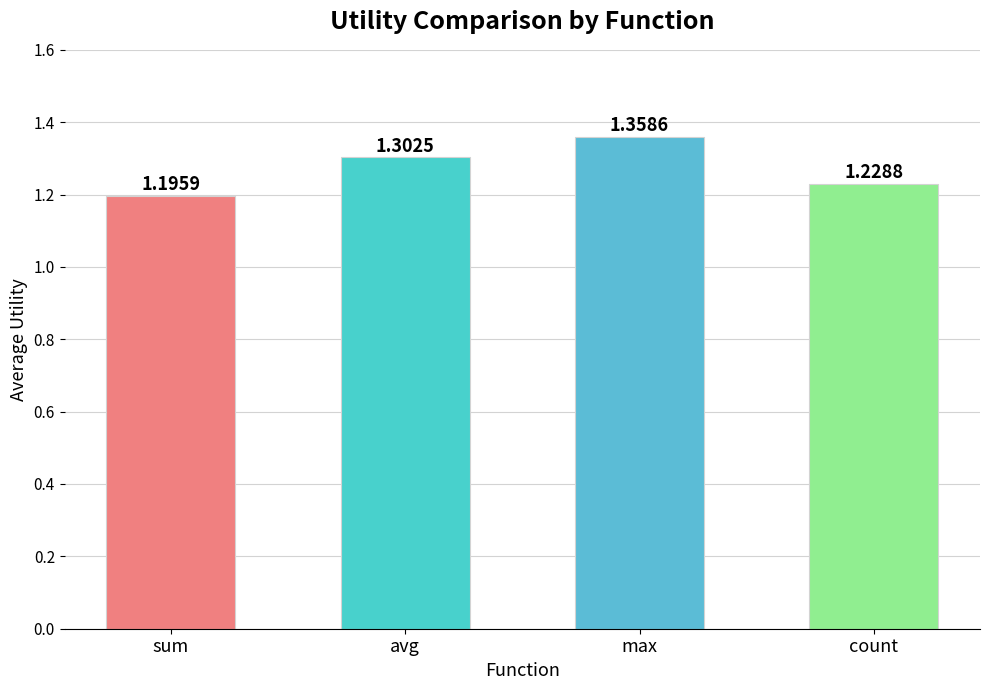

What is the average value?

1.3